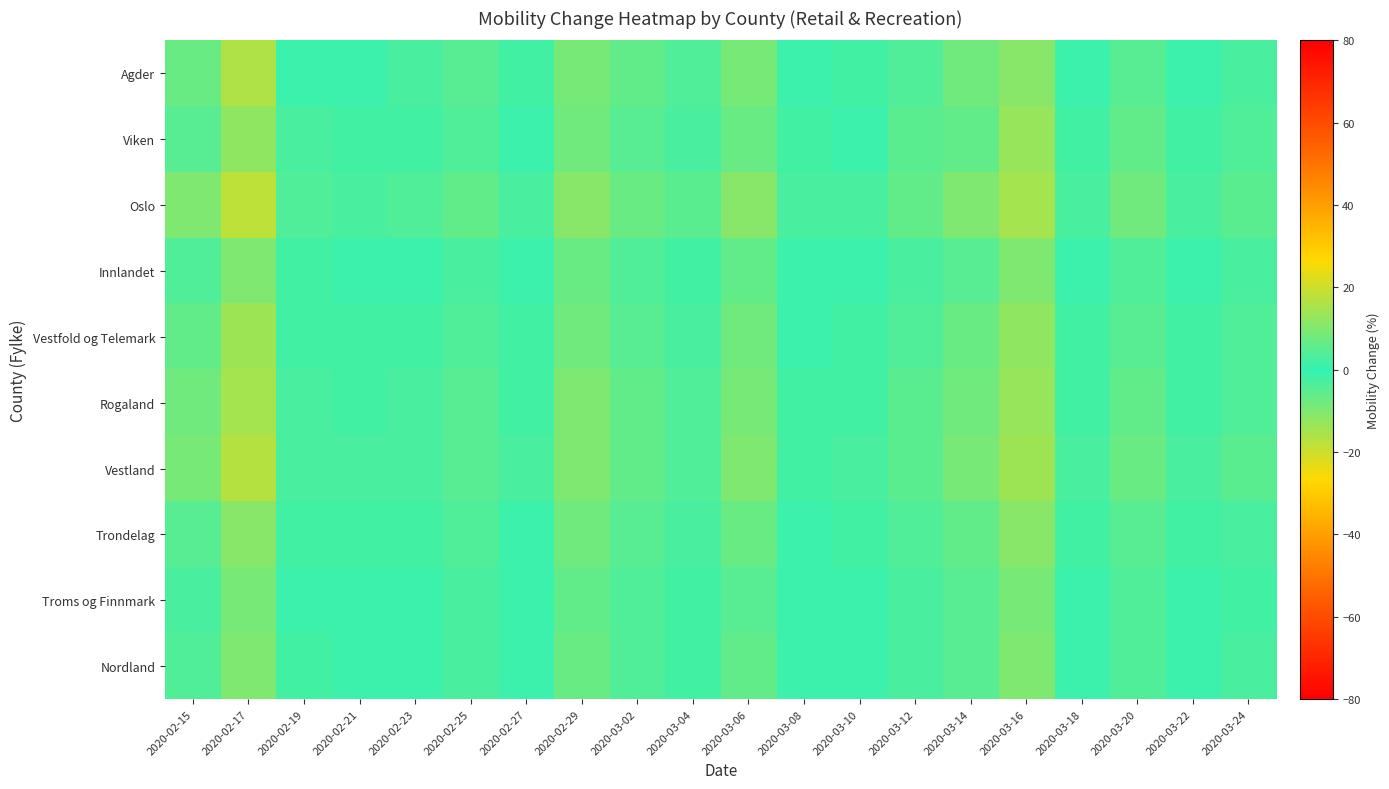

Rank the series by their maximum value, from lowest to highest.

Innlandet, Troms og Finnmark, Nordland, Agder, Vestfold og Telemark, Trondelag, Viken, Rogaland, Vestland, Oslo